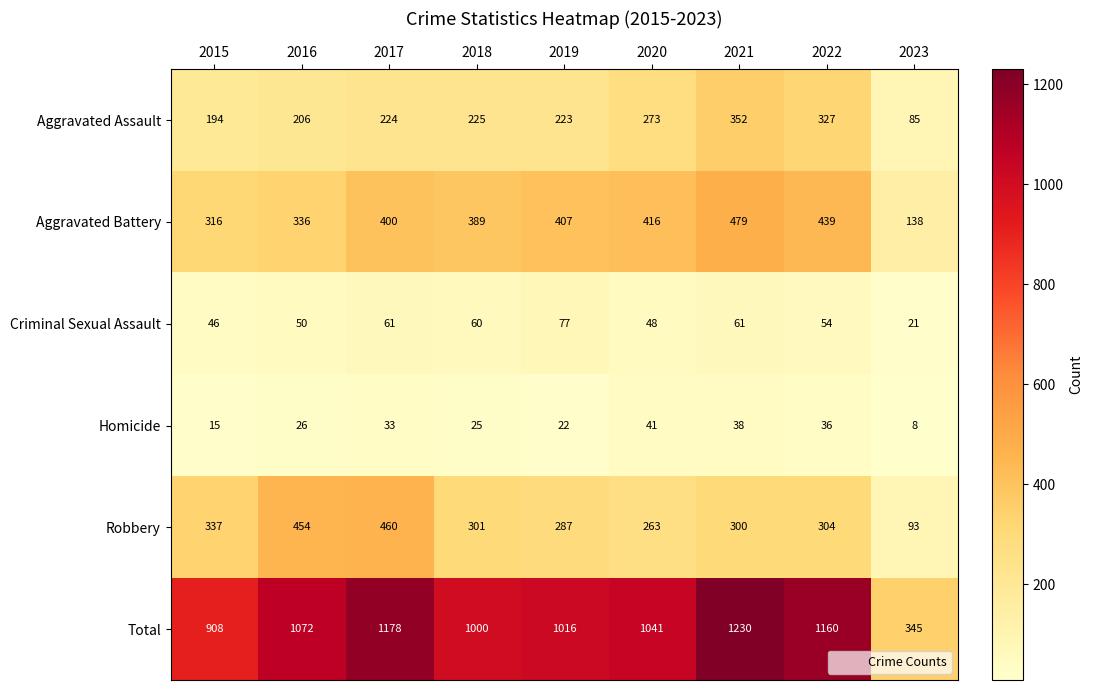

Which series has the largest total across all categories?

Total